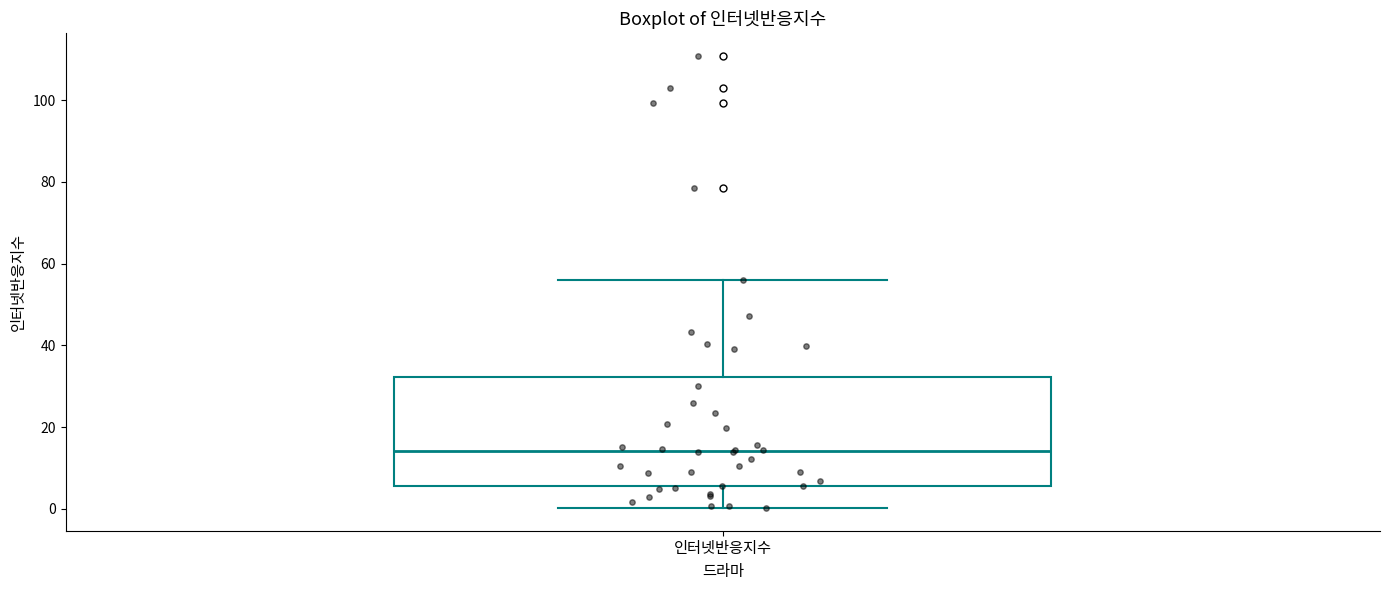

Where is the lower edge of the box for 인터넷반응지수 on the y-axis? The values are not printed on the chart, so give them approximately, as read against the axis.

6